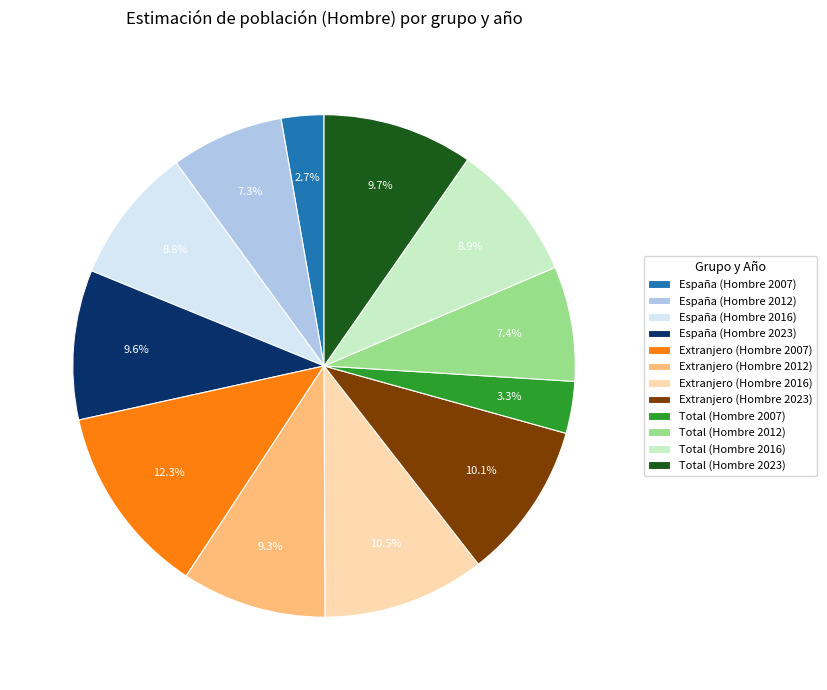

What is the largest slice in the pie chart?

Extranjero (Hombre 2007)